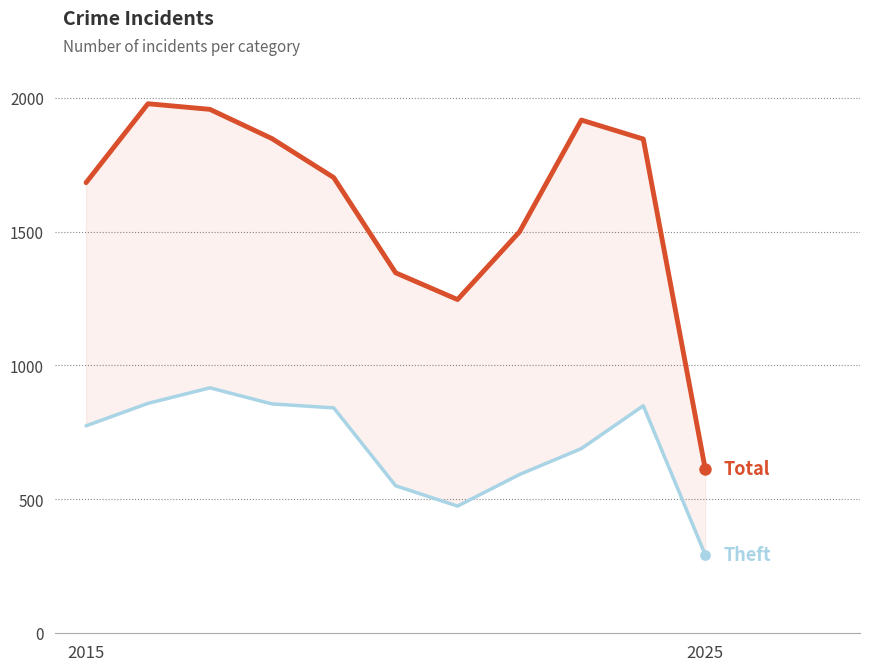

Which series contains the lowest Y value?

Theft